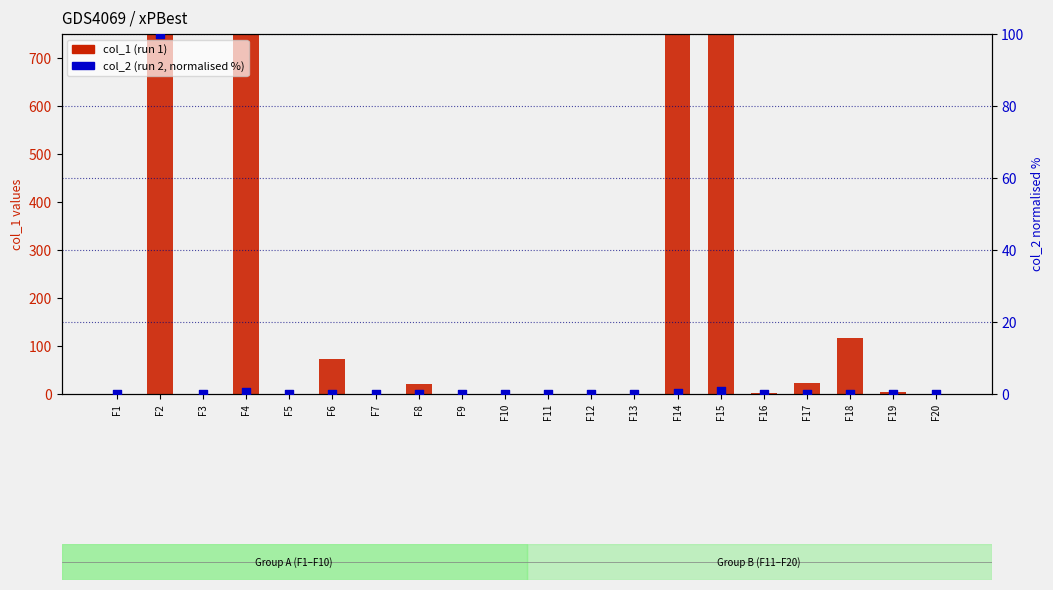

Which series has the widest spread of Y values?

col_1 (run 1)